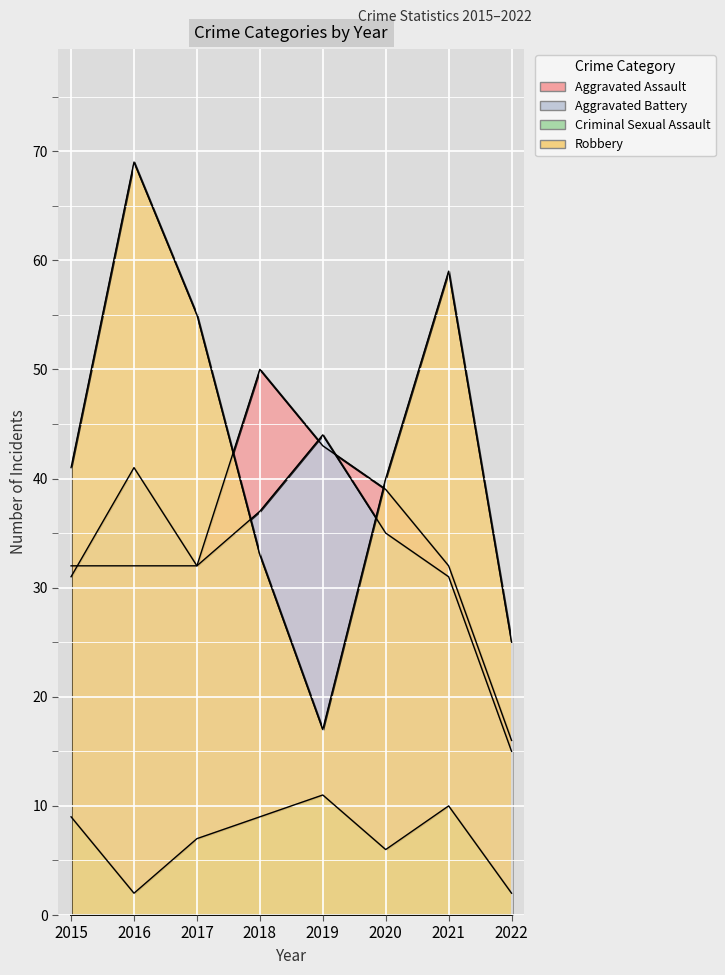

What is the difference between the second highest and second lowest values in the Criminal Sexual Assault series?

8